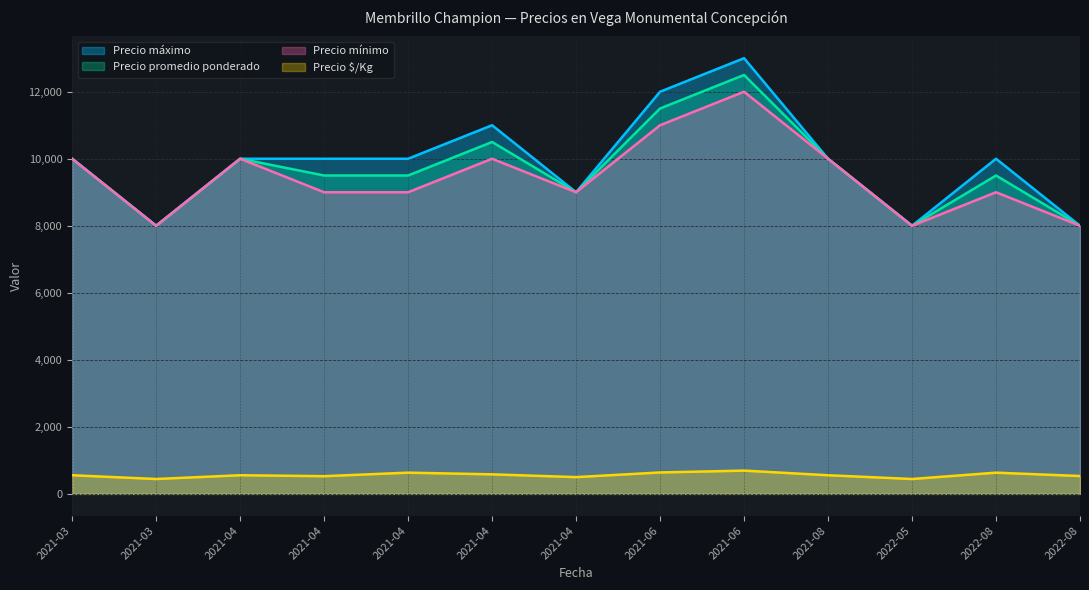

How many distinct data groups are displayed?

4